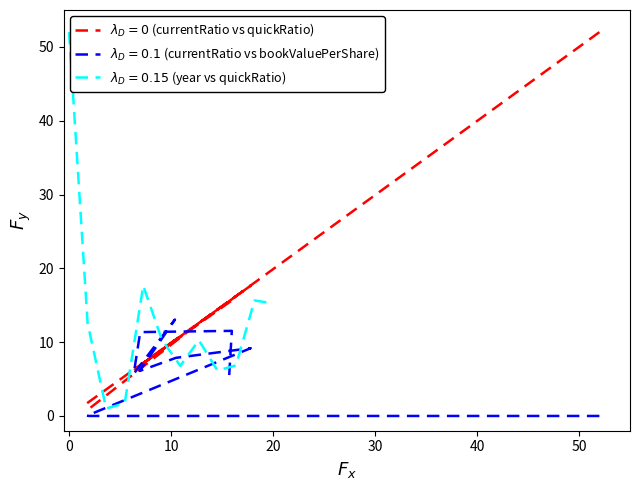

What is the difference between the bookValuePerShare values at 2022 and 2012?

5.3